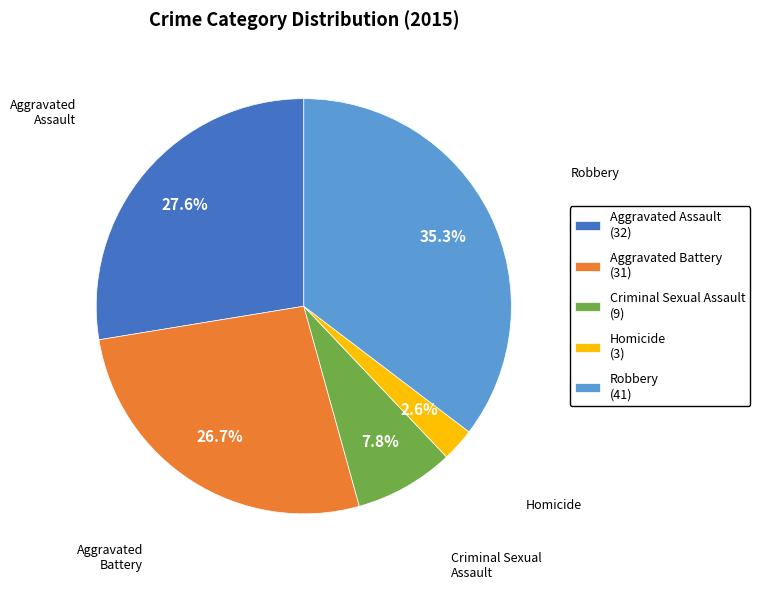

Rank the categories by value from lowest to highest.

Homicide, Criminal Sexual Assault, Aggravated Battery, Aggravated Assault, Robbery